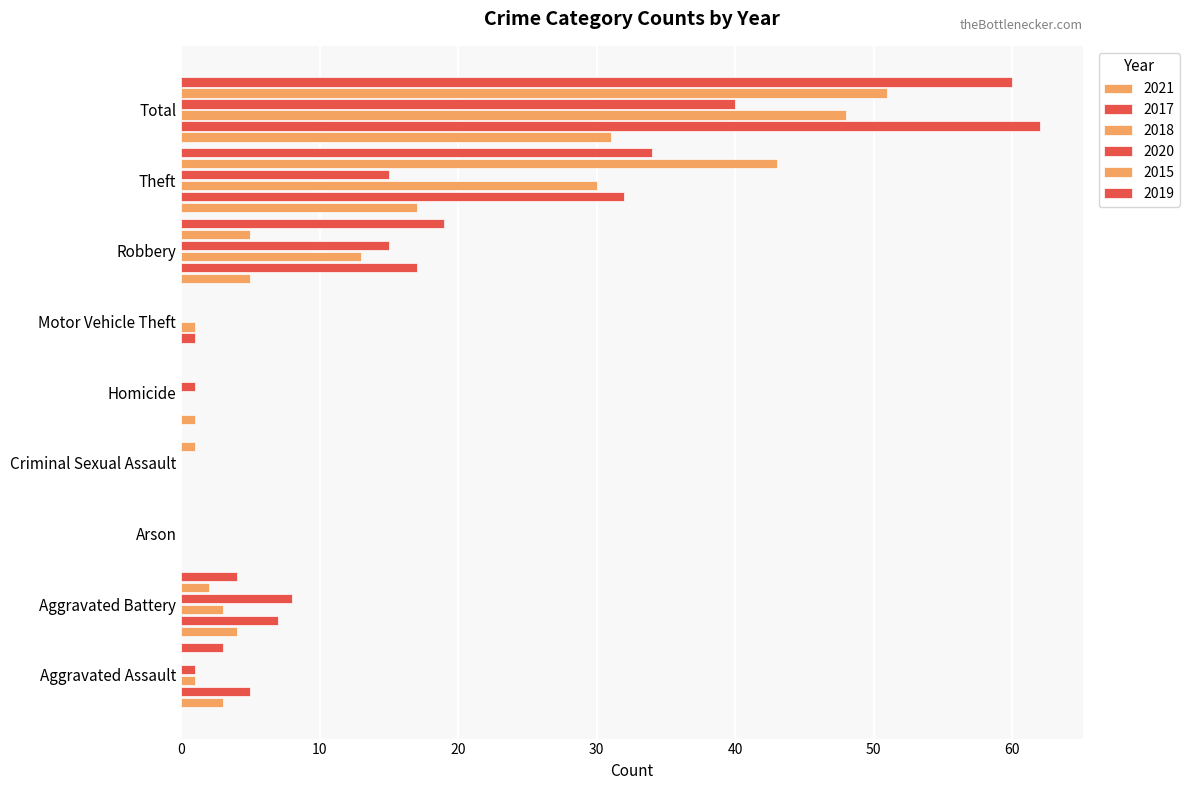

How many distinct data groups are displayed?

6